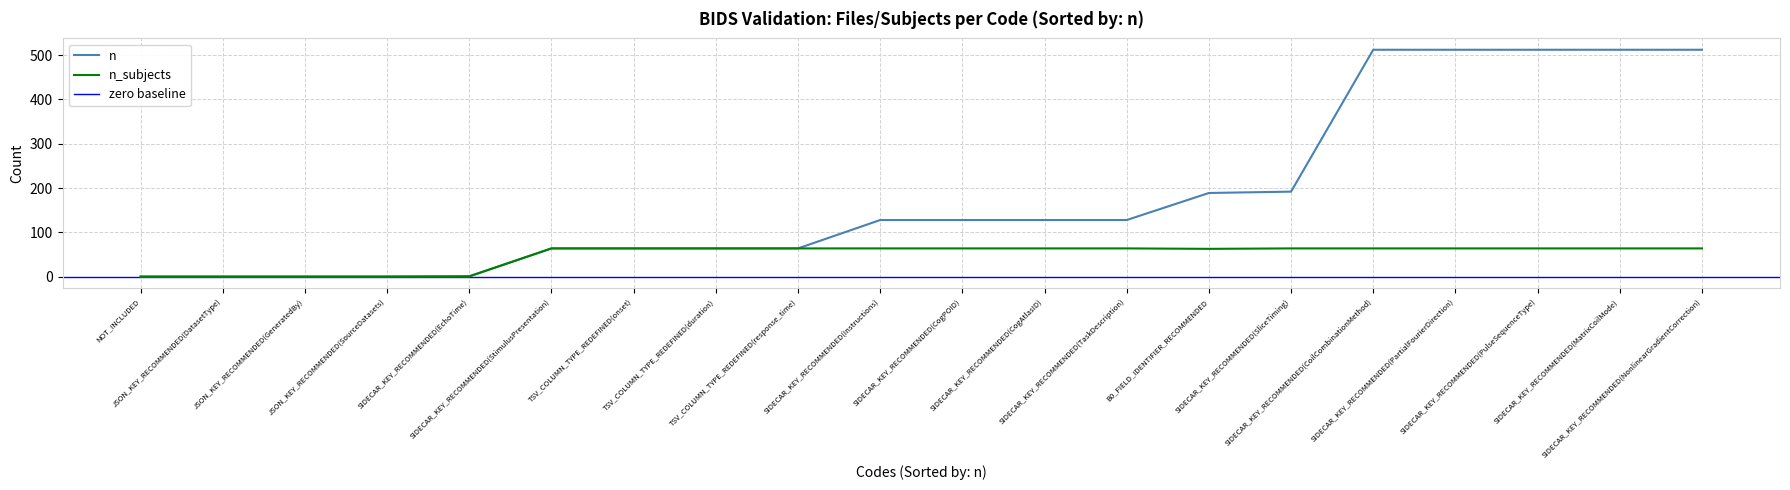

The n_subjects series shows 20 at SIDECAR_KEY_RECOMMENDED(StimulusPresentation). True or false?

False